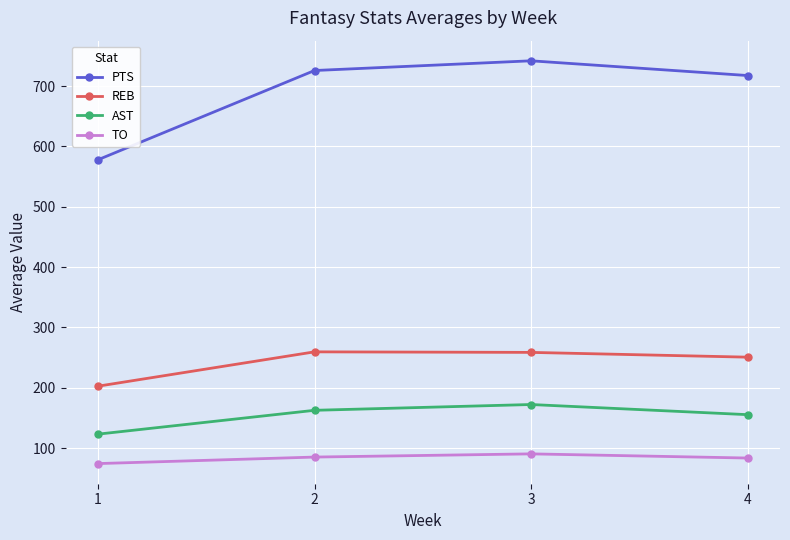

At which category does AST reach its first local peak?

3